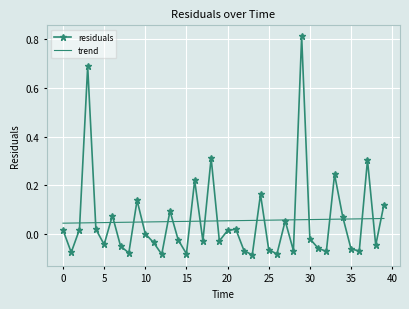

List the series in order of their peak value, lowest first.

trend, residuals